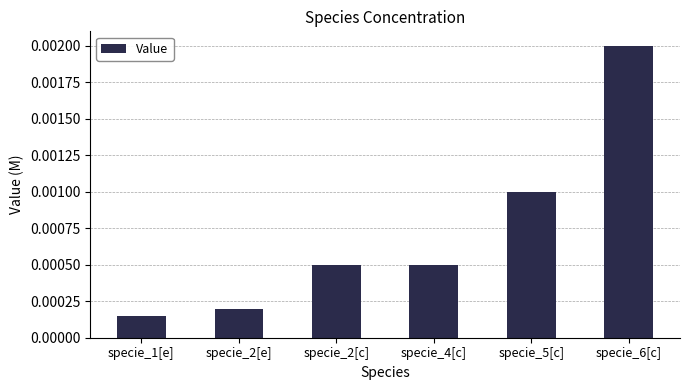

Where is the data nearest to the value 0?

specie_1[e]